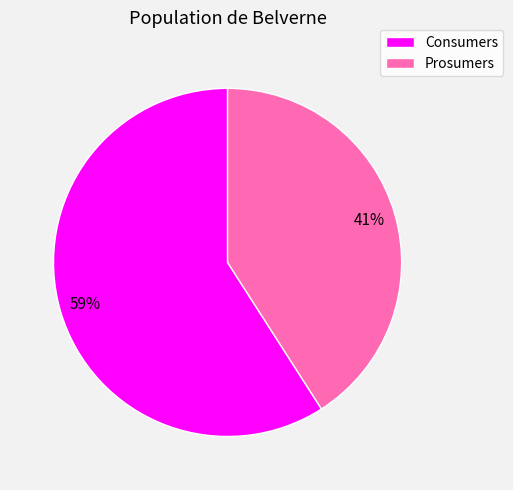

Which slice is the smallest?

Prosumers